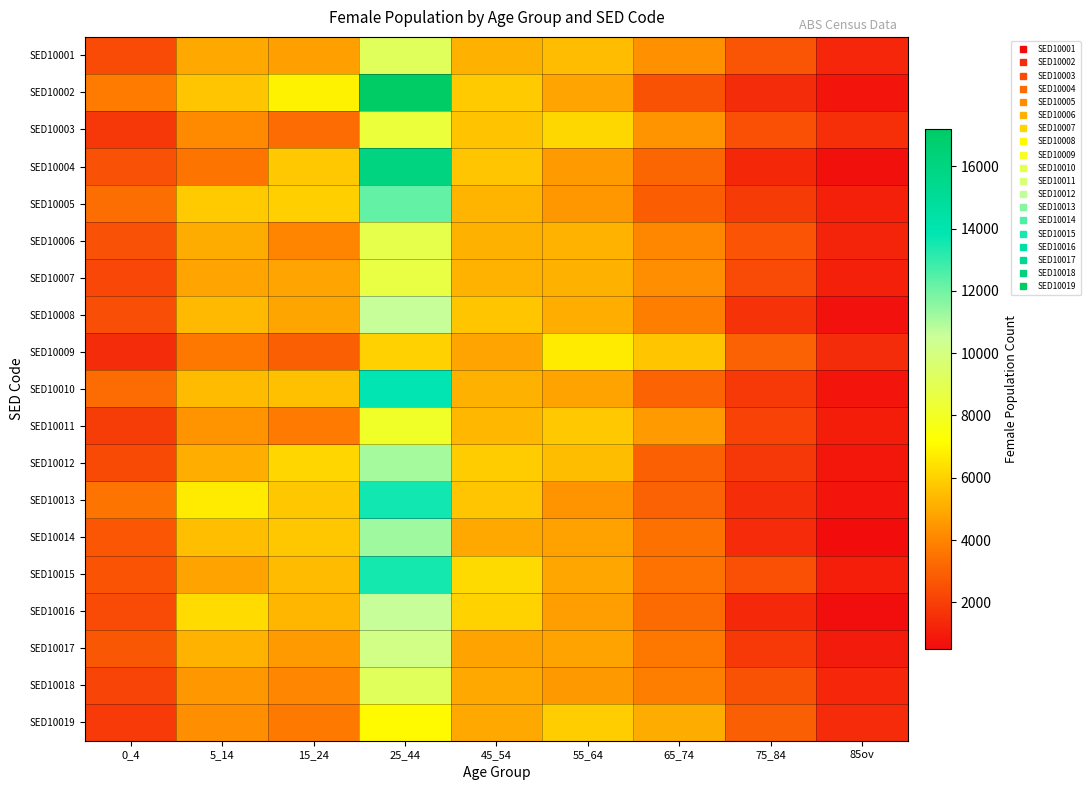

At how many categories does at least one series exceed 10928?

1